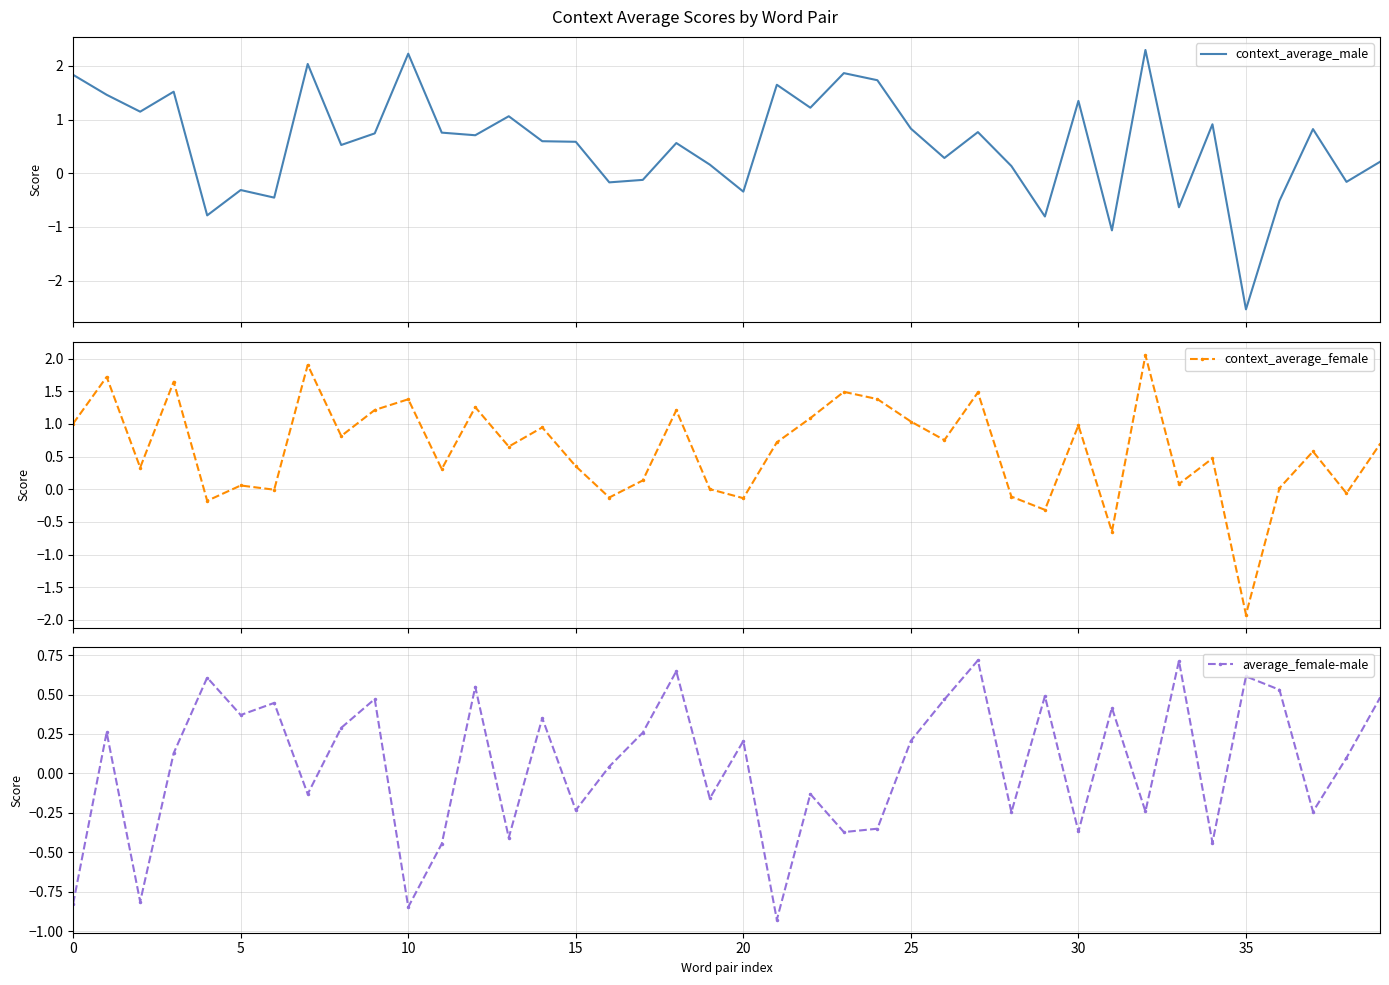

At which label does context_average_male reach its peak?

32